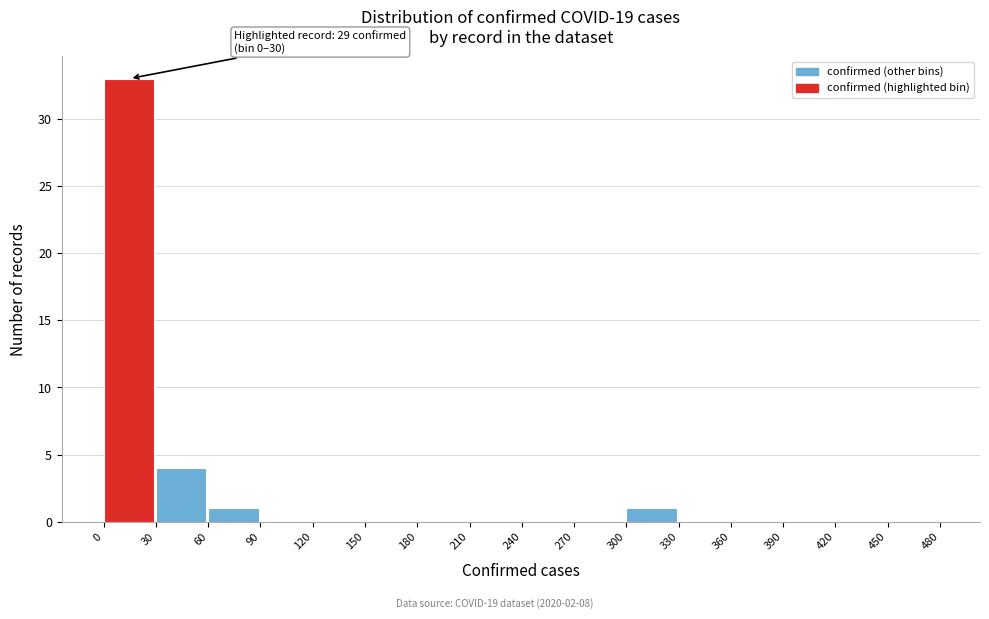

Which range on the x-axis has the tallest bar?

0 to 30